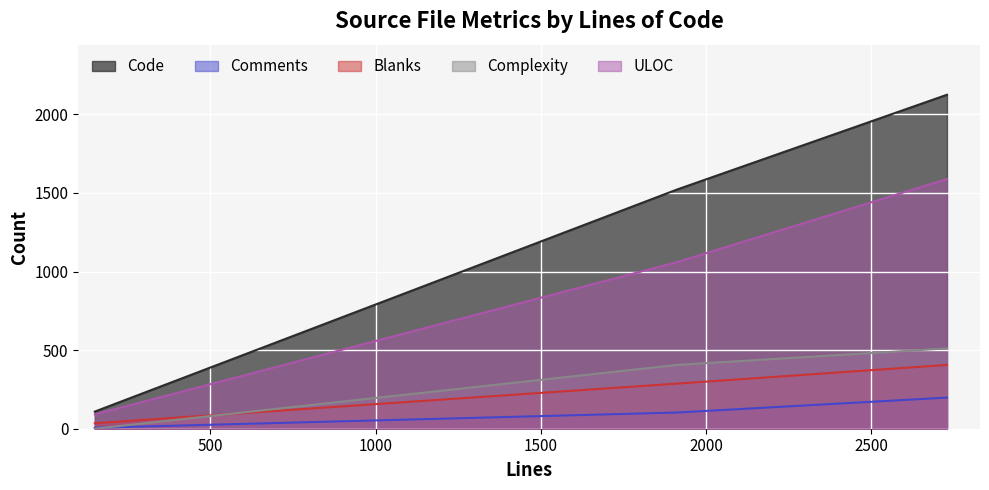

The value of Code at client.cpp (2729) is 3103. True or false?

False